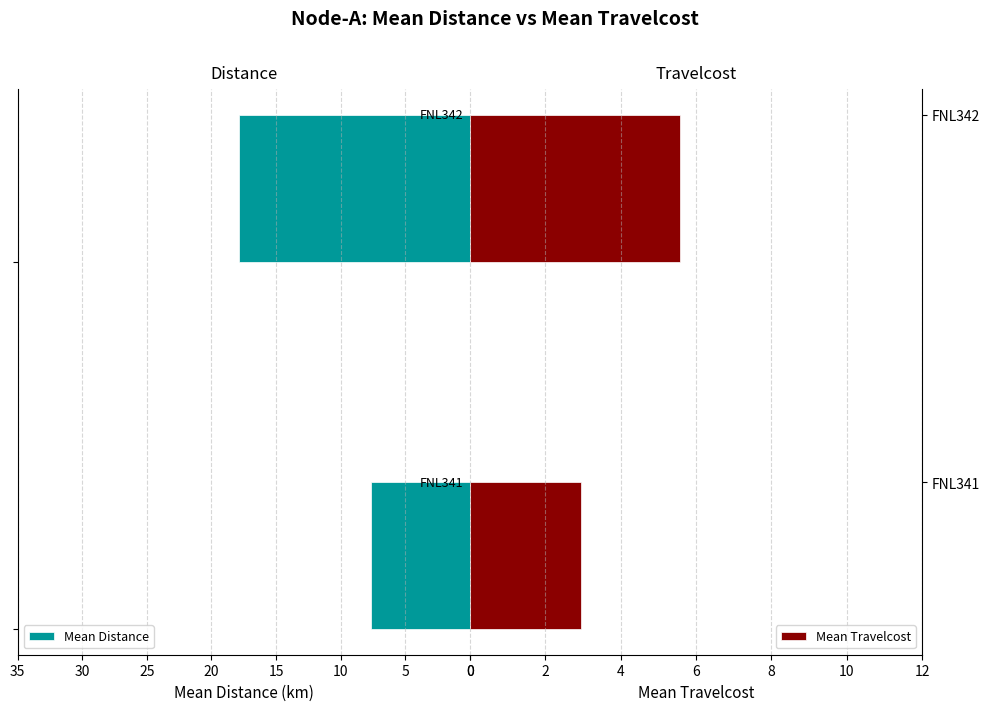

What is the minimum value for Mean Distance?

7.6